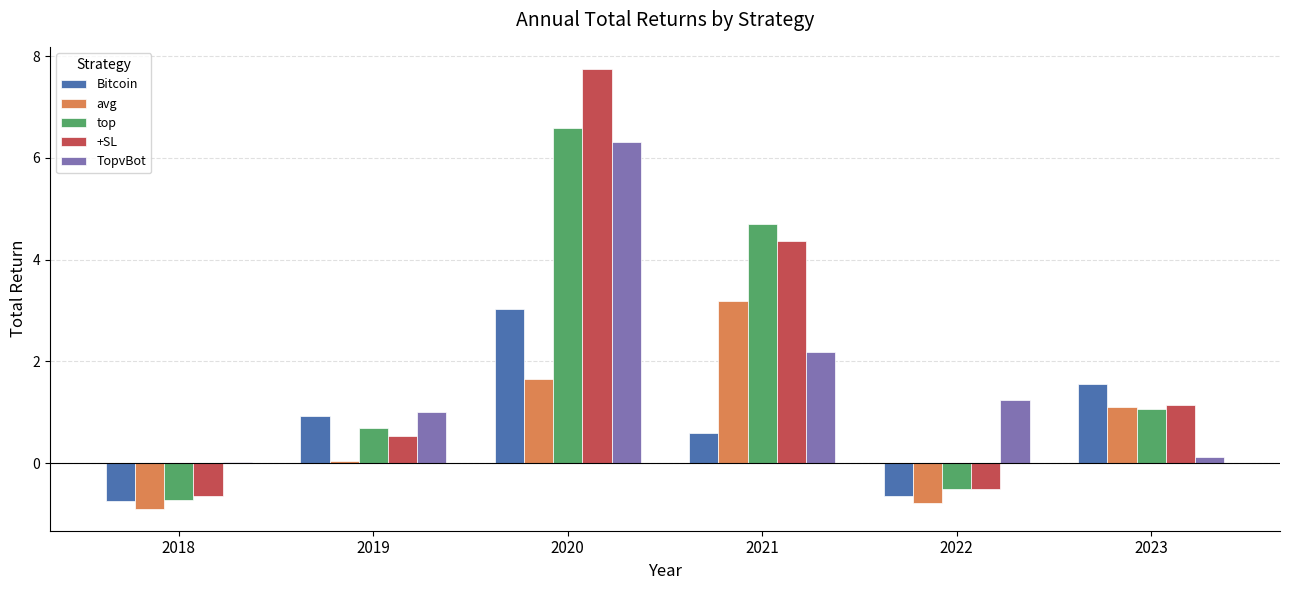

At which label does avg first exceed 1?

2020